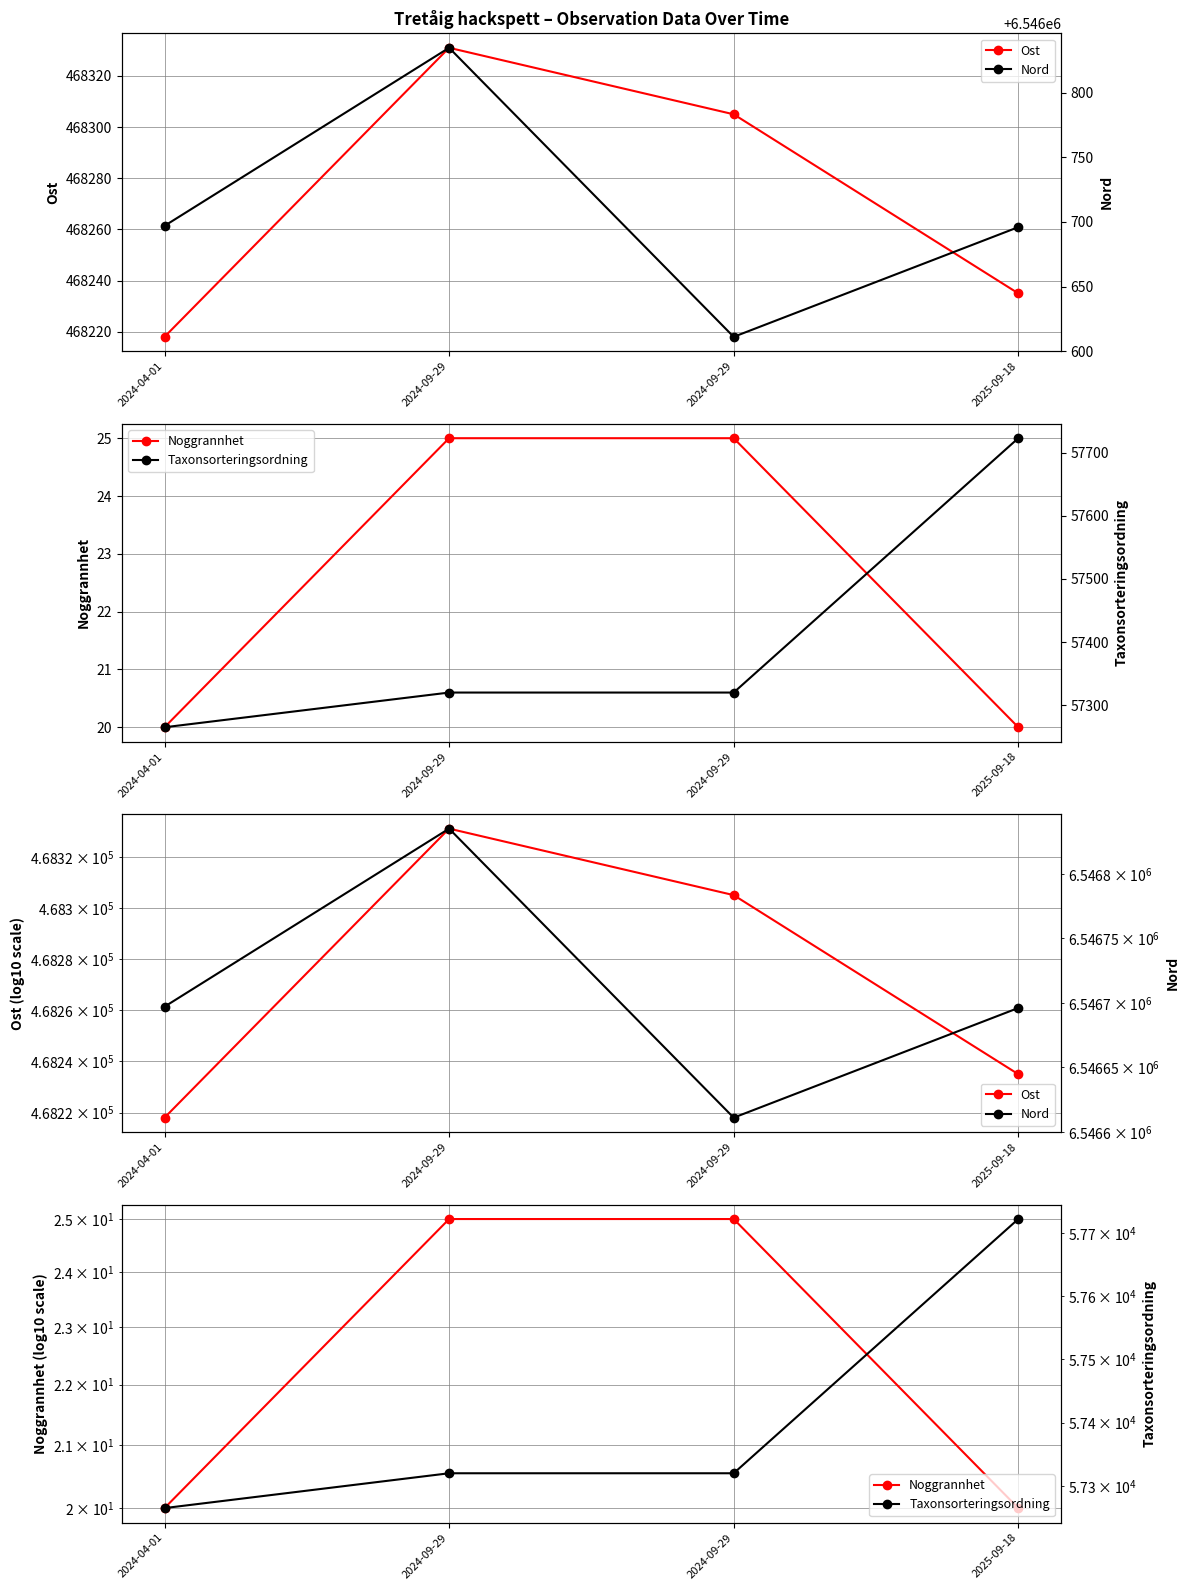

The value of Noggrannhet at 2024-09-29 is 25. True or false?

True